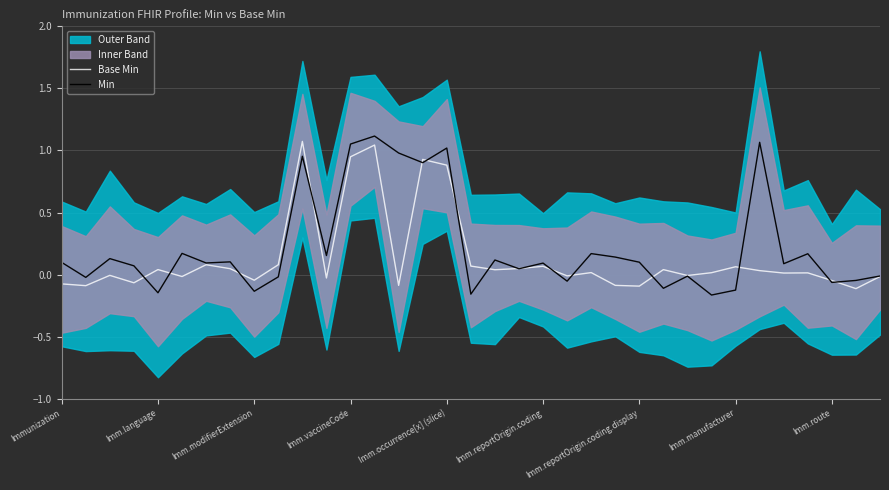

Which series has the widest spread of values?

Min